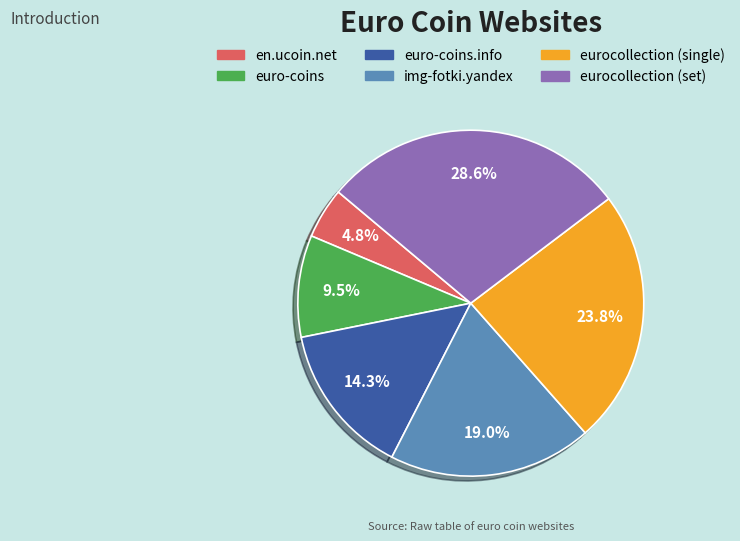

Is there a majority slice in this chart?

No